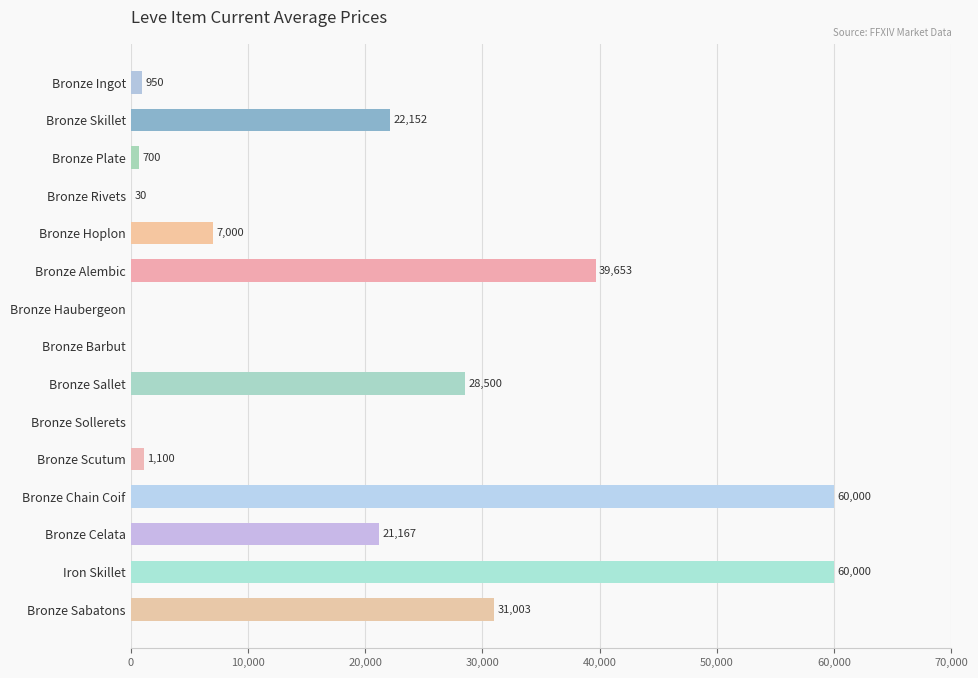

The chart shows a value of 21166.7 at Bronze Celata. True or false?

True